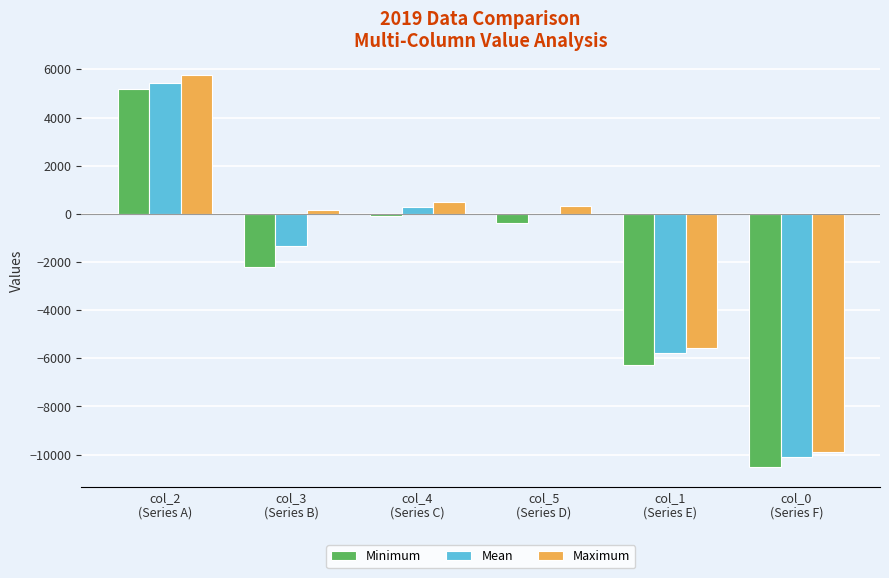

What is the maximum value shown in the chart?

5772.0